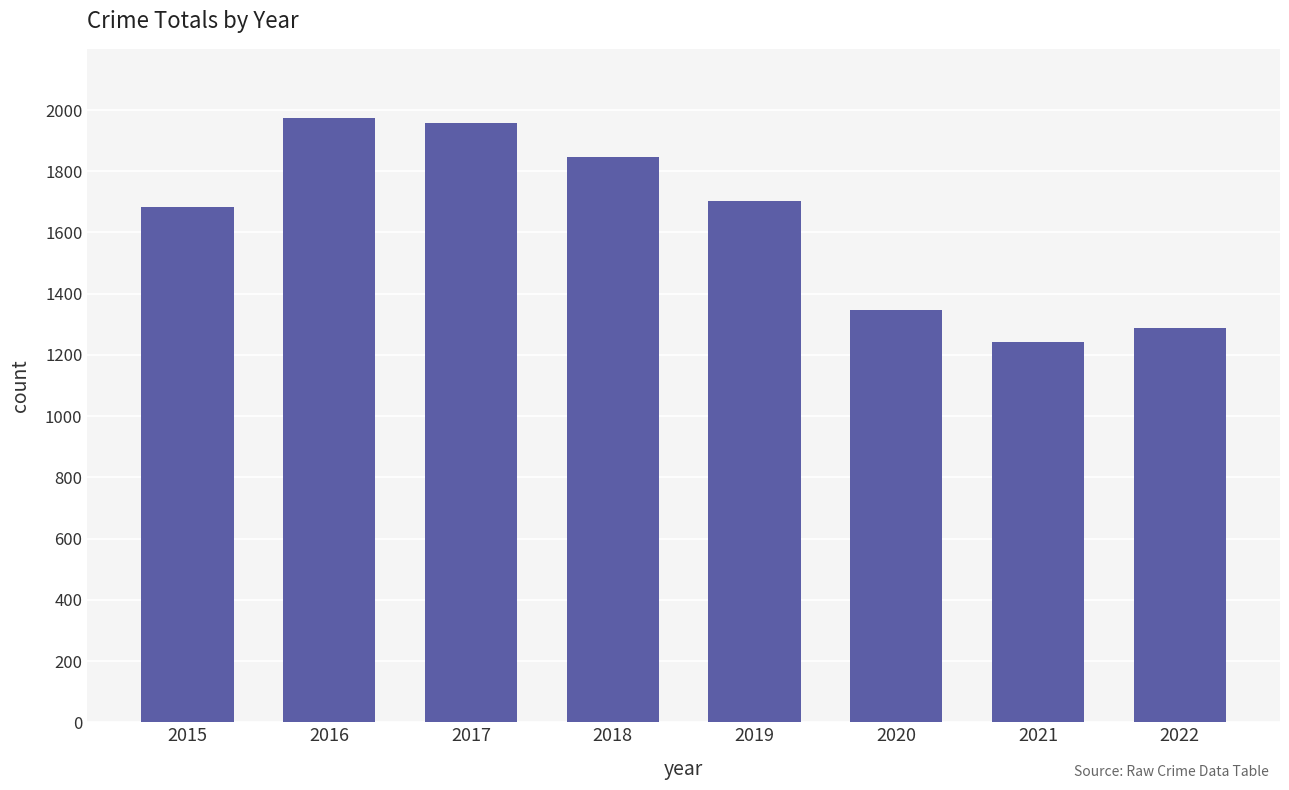

Rank the categories by value from lowest to highest.

2021, 2022, 2020, 2015, 2019, 2018, 2017, 2016